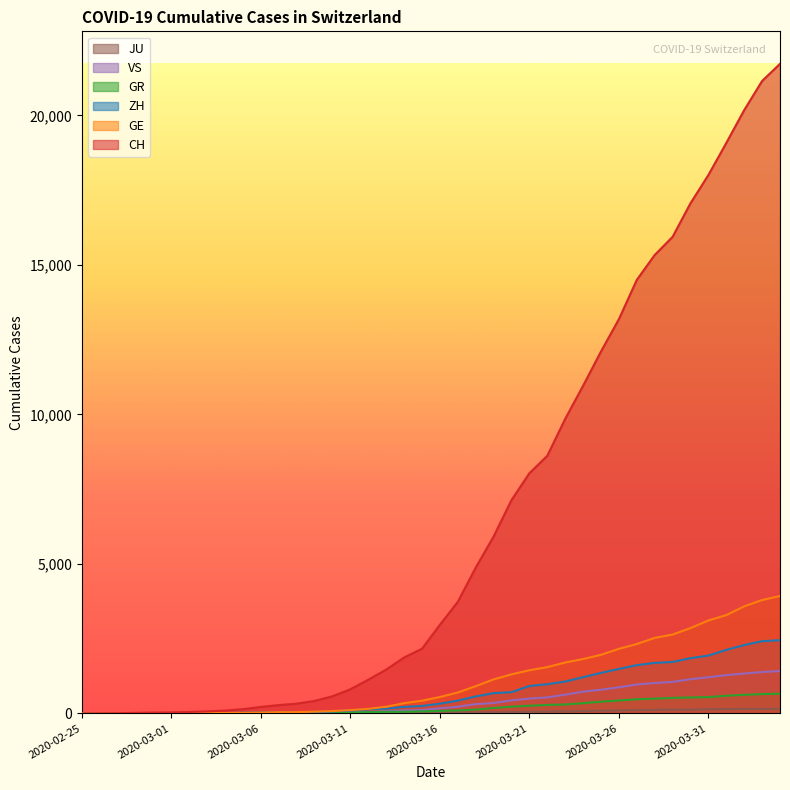

How many values in CH are above zero?

39